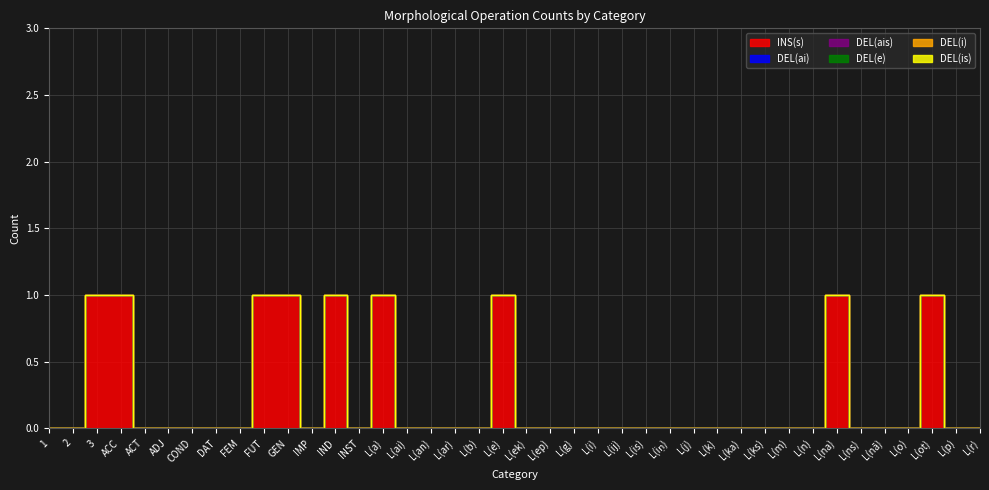

Count the INS(s) values in the range 0 to 1.

40